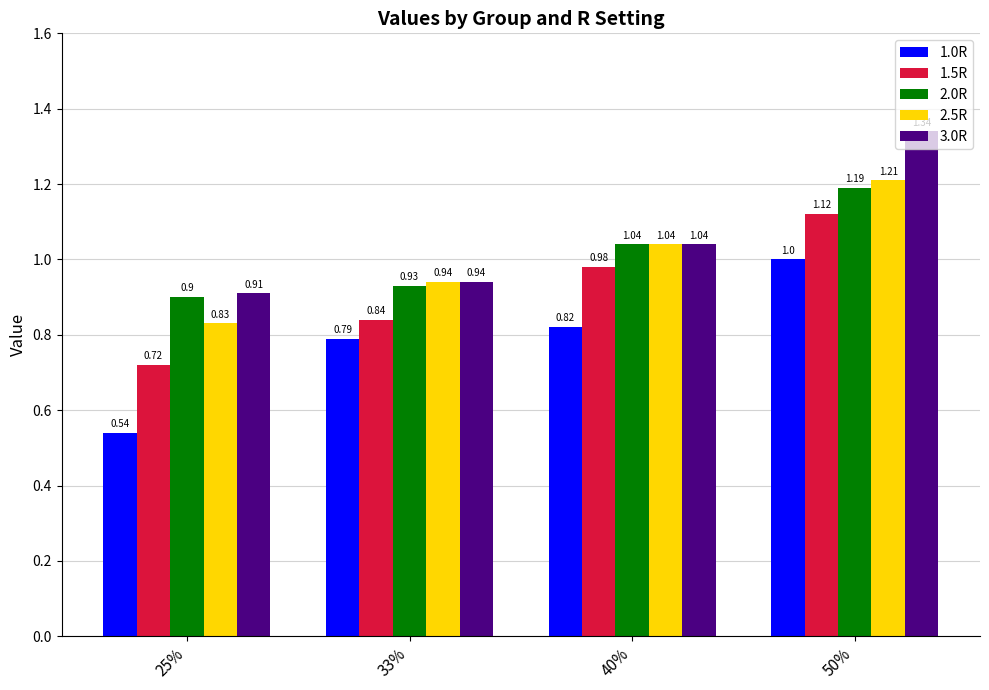

At which label does 2.0R first exceed 1?

40%